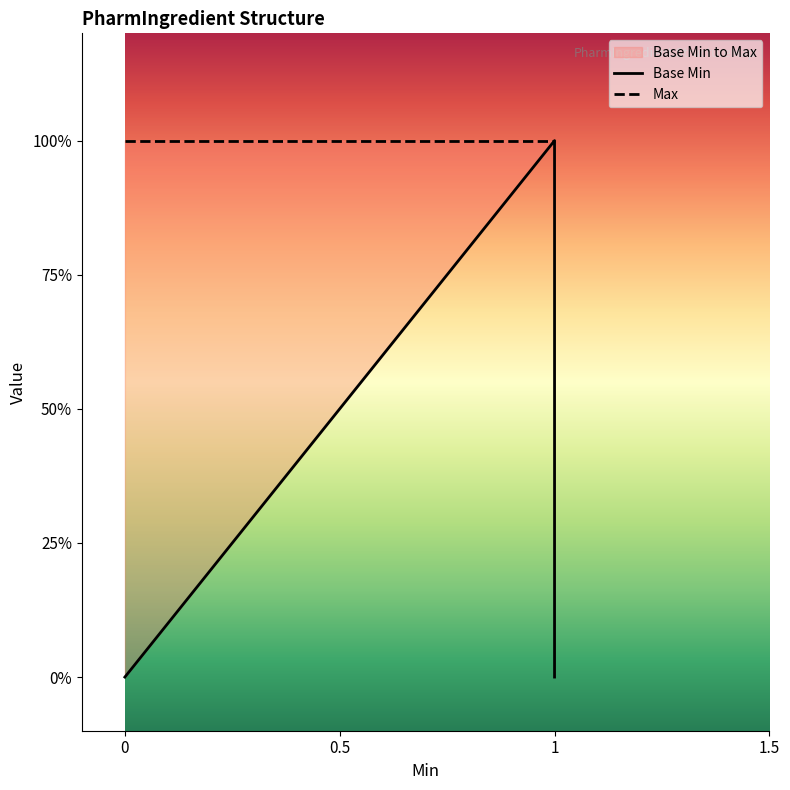

What is the sum of all Base Min values?

1